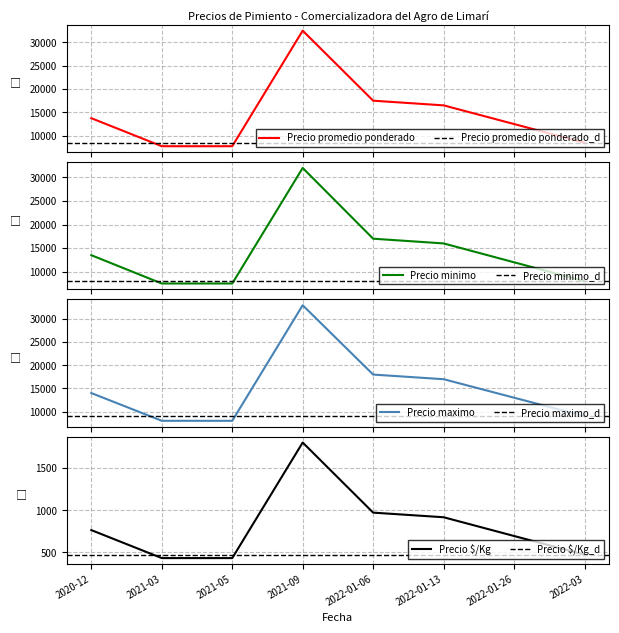

Count the number of categories in the chart.

8